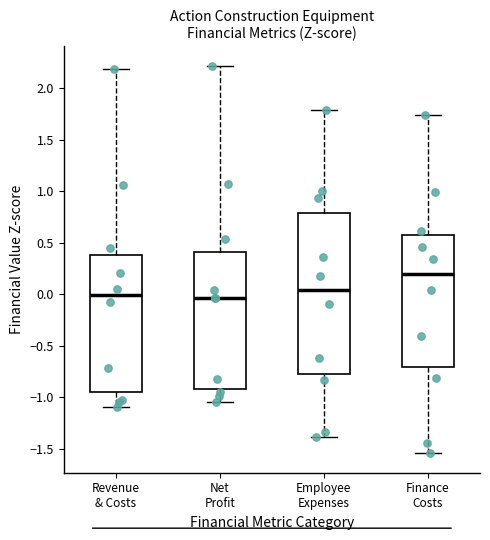

Which box's median line is the highest?

Finance Costs